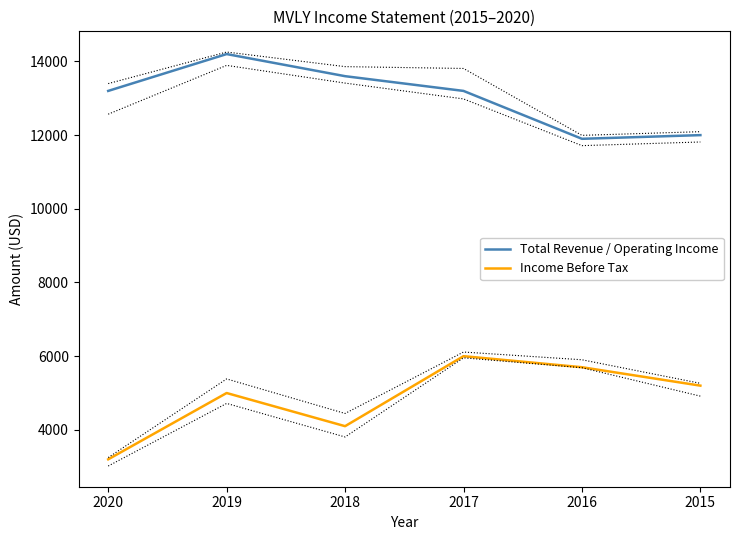

True or false: Total Revenue / Operating Income and Income Before Tax intersect in this chart.

False